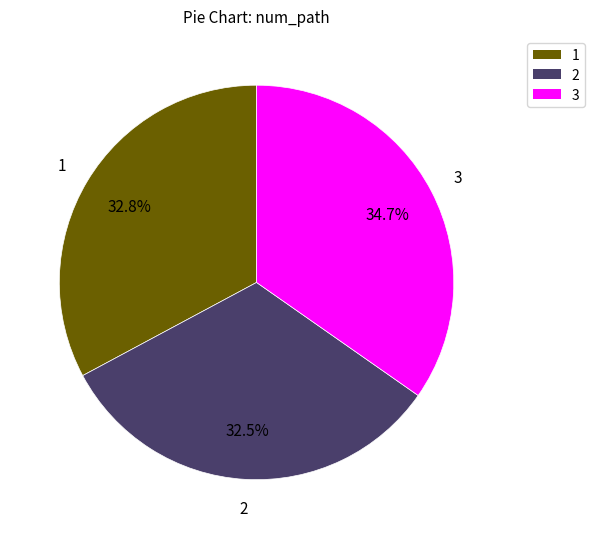

Count the number of slices in the pie.

3